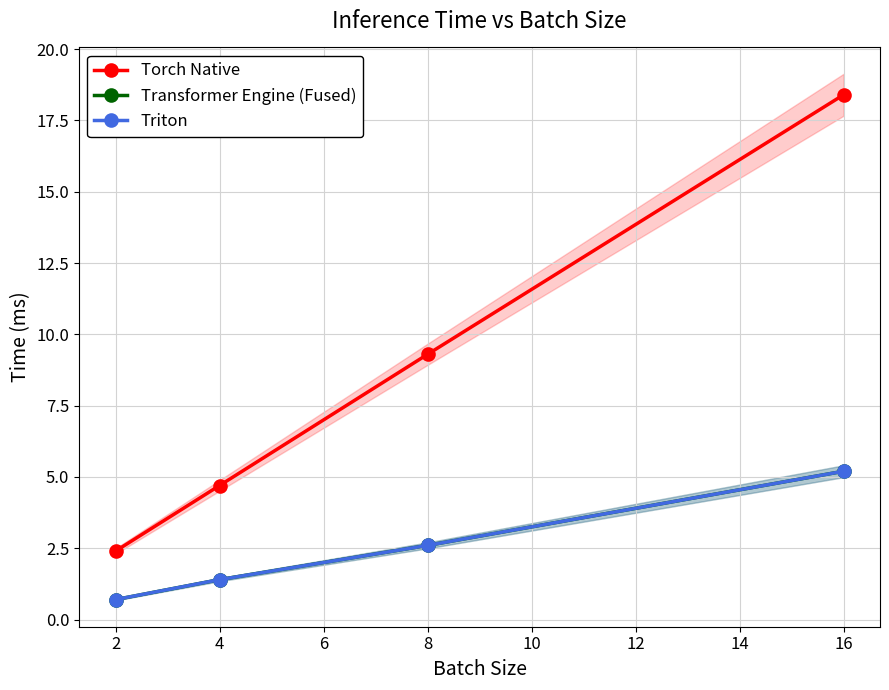

What is the difference between the second highest and second lowest values in the Torch Native series?

4.6